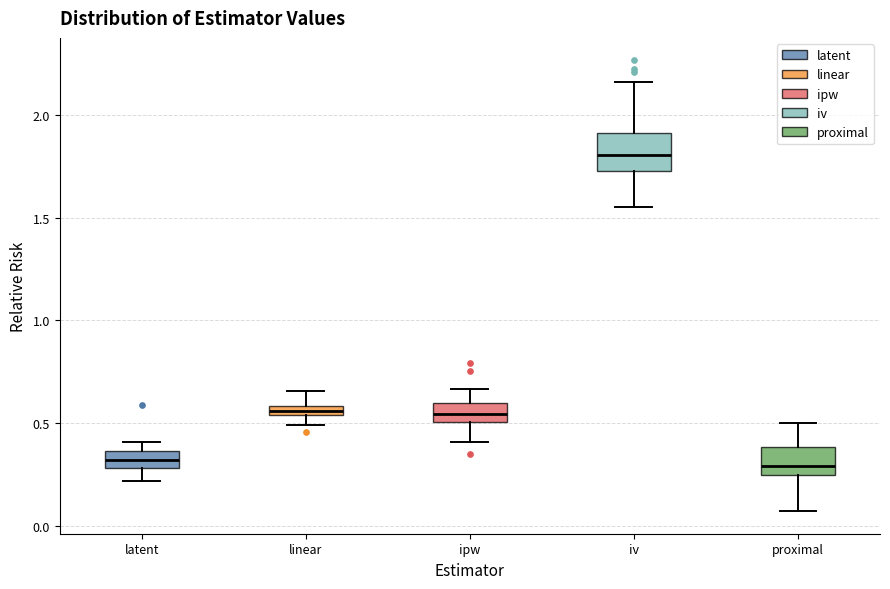

Where does the median line of the box for iv sit on the y-axis? The values are not printed on the chart, so give them approximately, as read against the axis.

1.80